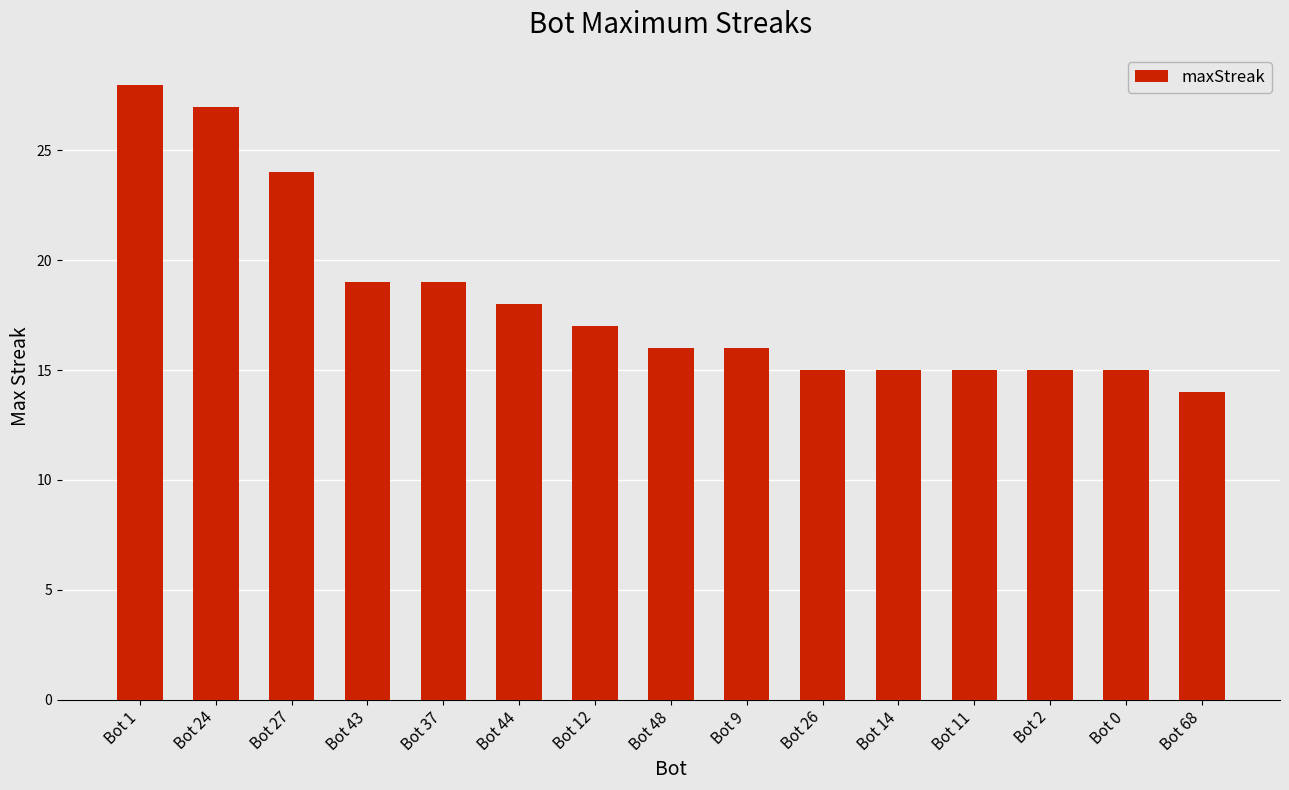

What position from the right is Bot 2?

3